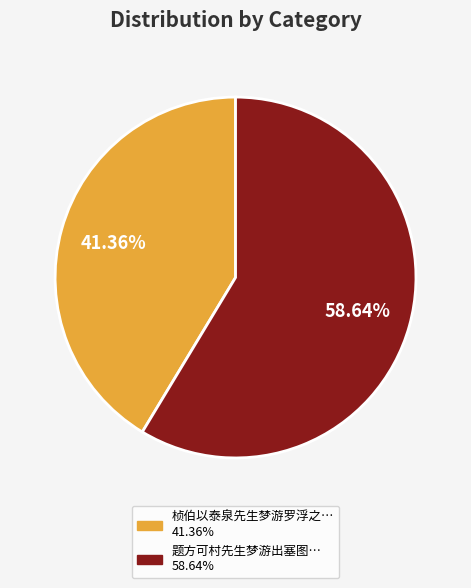

Is there a majority slice in this chart?

Yes